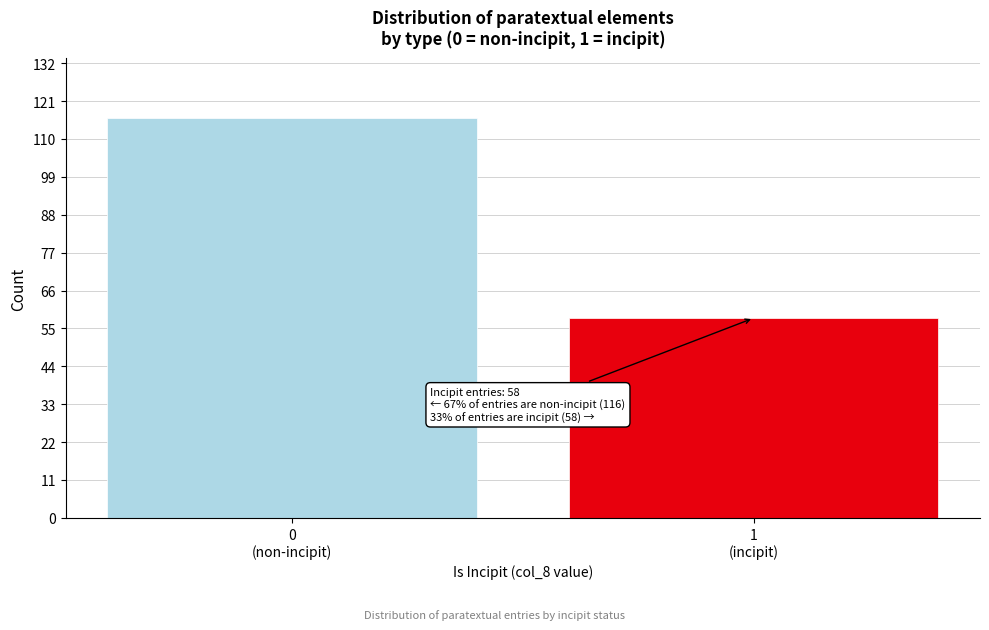

Reading left to right, list all the values displayed in this chart.

116	58